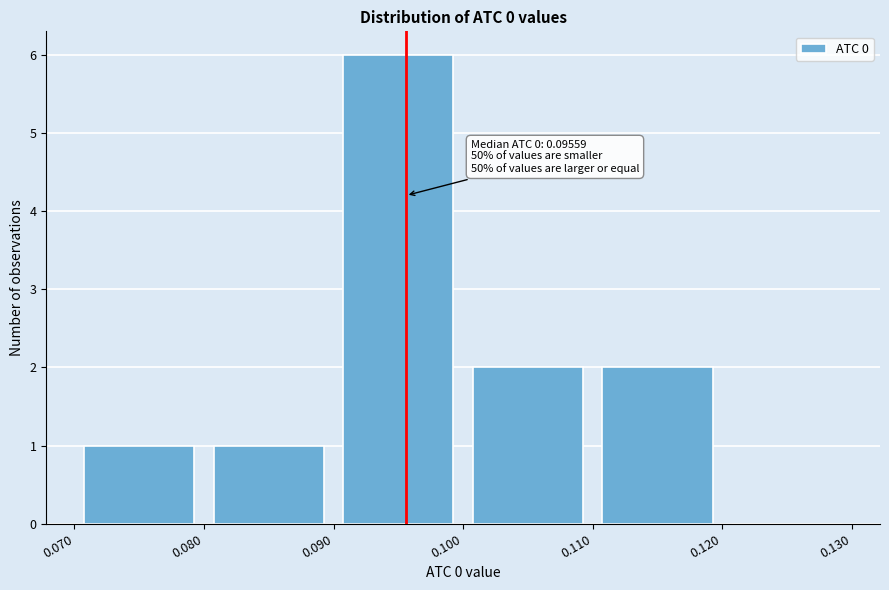

Which range on the x-axis has the tallest bar?

0.090 to 0.100